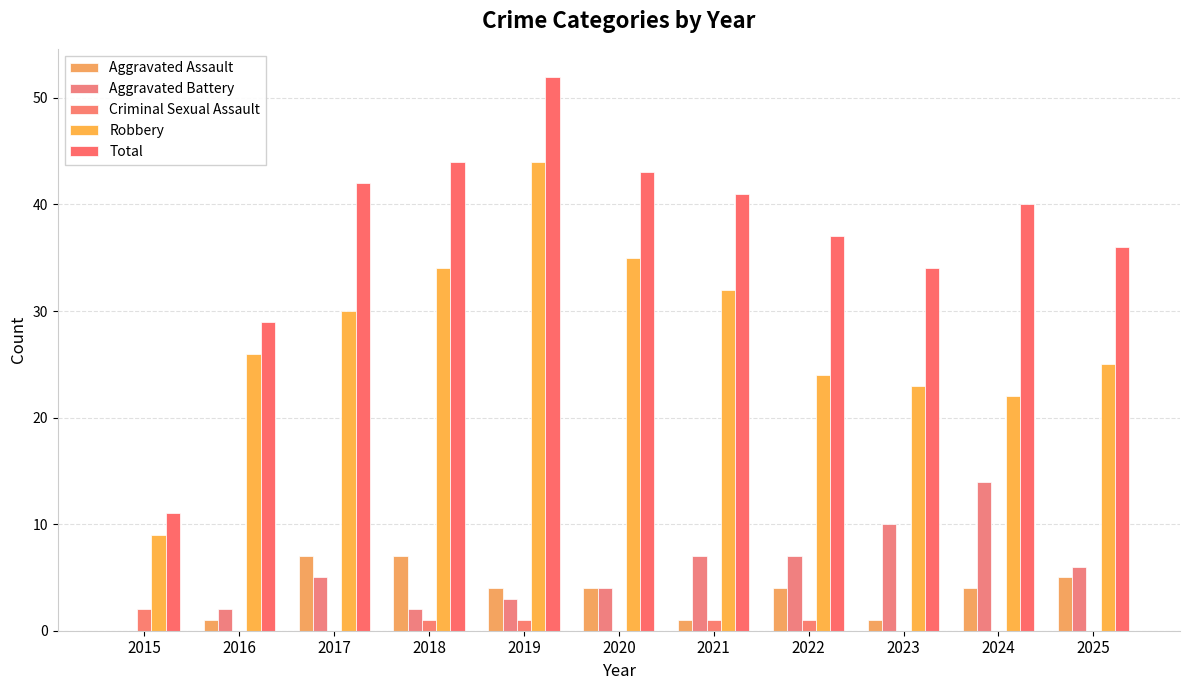

What is the value of the Total bar at the 7th from the left?

41